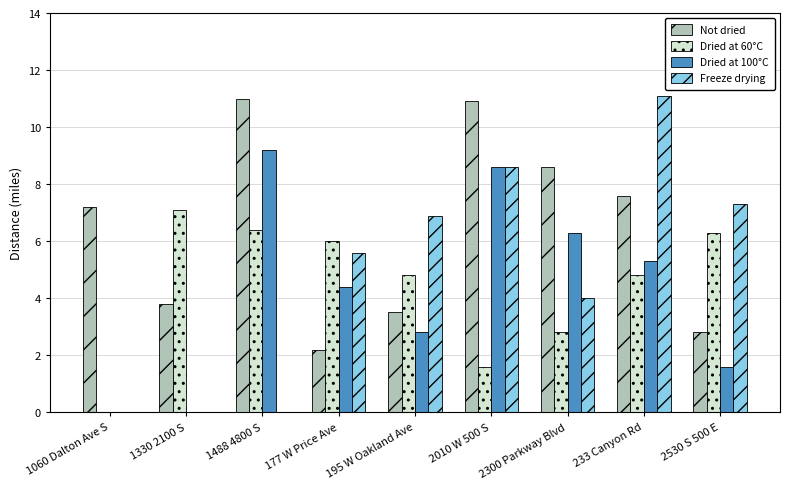

At which label is Freeze drying closest to 5?

177 W Price Ave